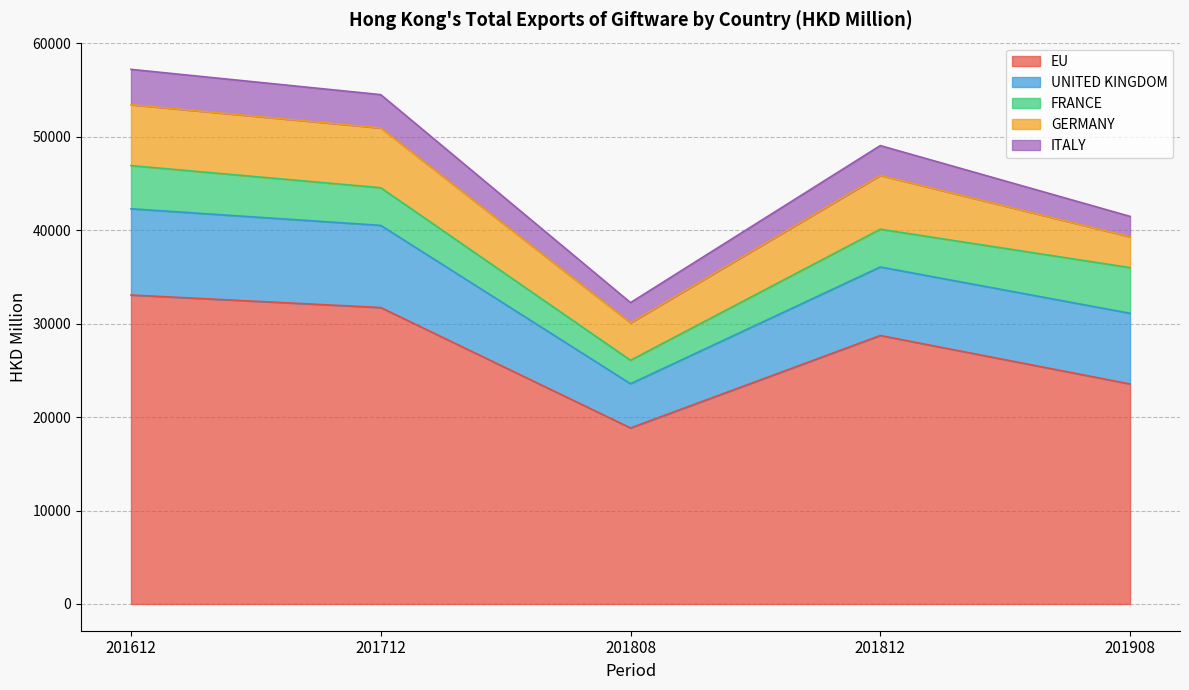

Reading left to right, what are all the values shown in this chart?

EU: 201612=33058.2	201712=31717.8	201808=18834.5	201812=28726.2	201908=23539.3
UNITED KINGDOM: 201612=9226.9	201712=8790.1	201808=4727.8	201812=7331.6	201908=7563.0
FRANCE: 201612=4620.1	201712=4028.0	201808=2512.5	201812=4038.6	201908=4886.0
GERMANY: 201612=6515.2	201712=6395.8	201808=4008.4	201812=5758.5	201908=3294.8
ITALY: 201612=3781.5	201712=3564.9	201808=2160.9	201812=3191.4	201908=2186.9